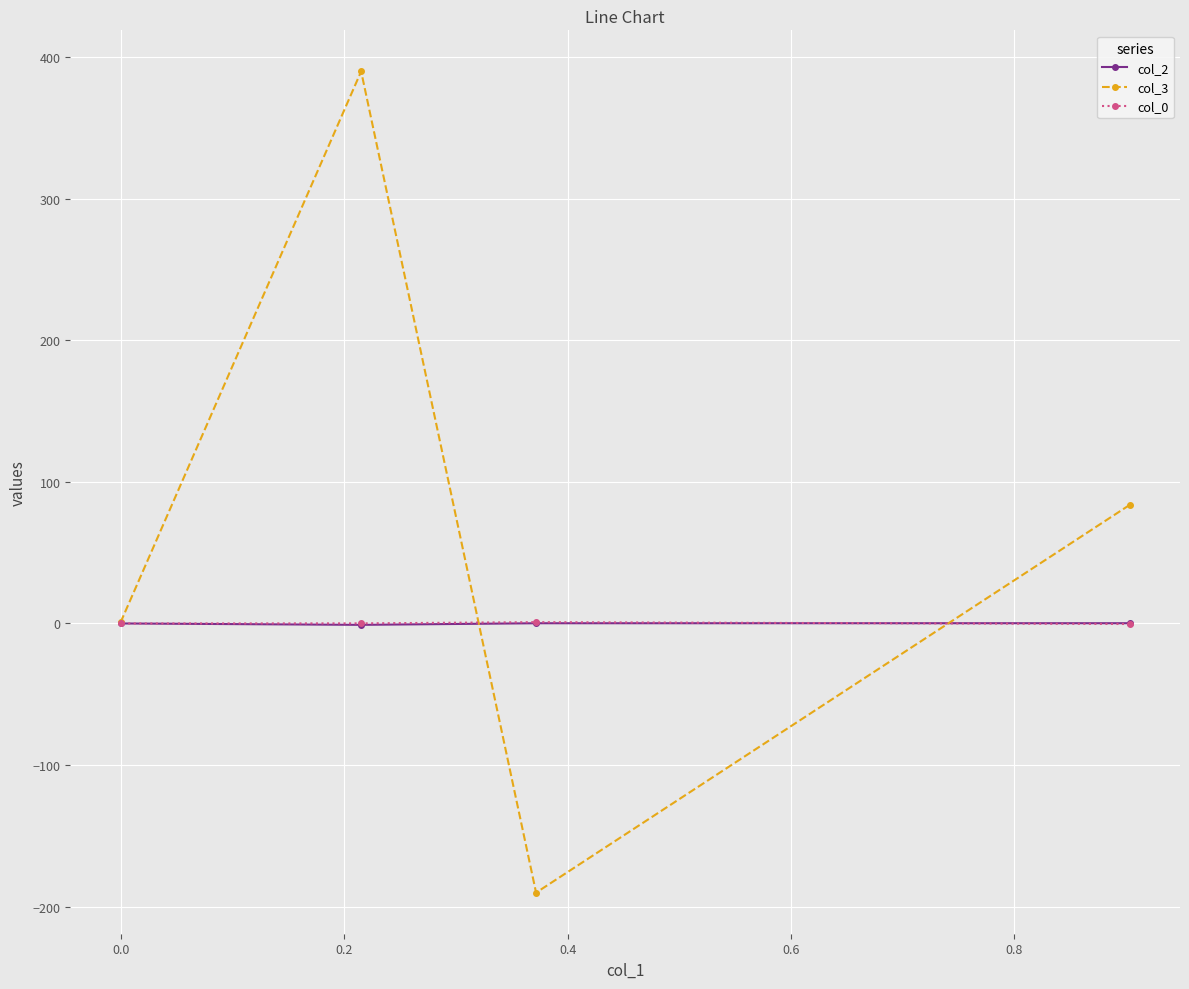

True or false: col_2 and col_3 cross at least once.

True